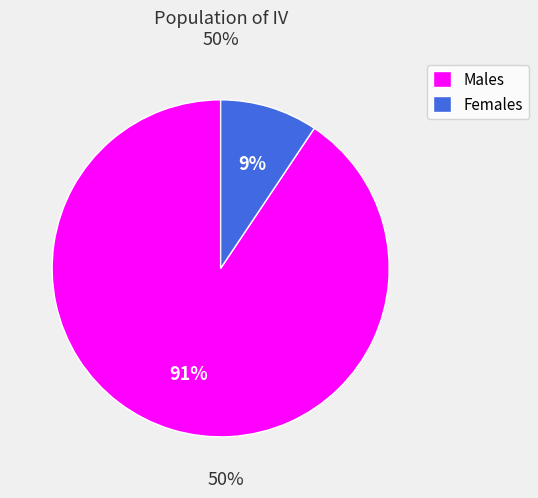

Which has a higher value, Females or Males?

Males